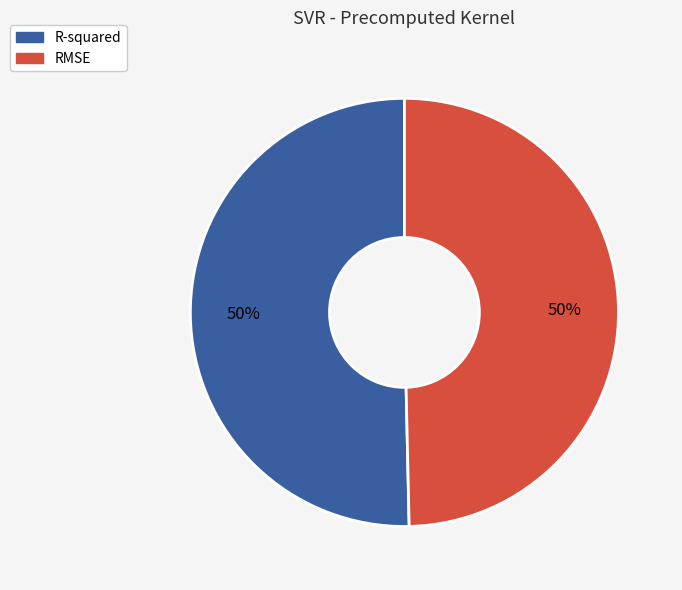

To the nearest percent, what is the combined percentage of R-squared and RMSE?

100%